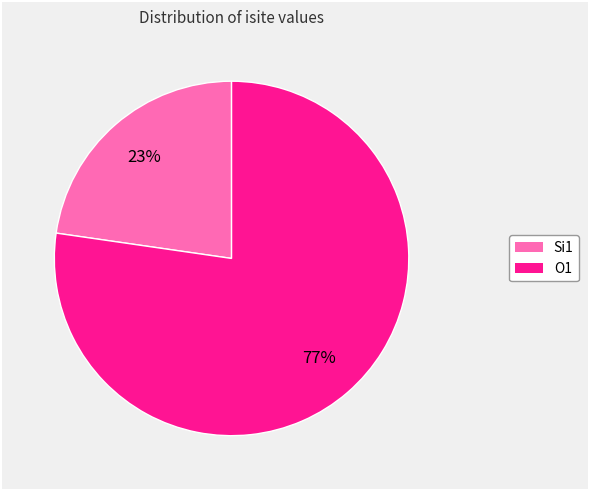

Count the number of slices in the pie.

2